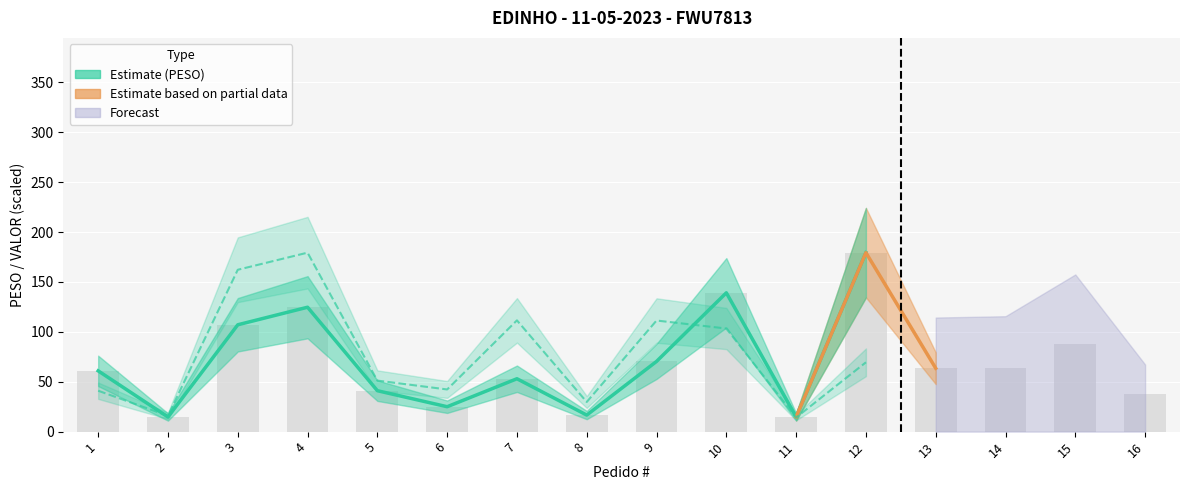

What is the difference between the values at 11 and 14?

49.5